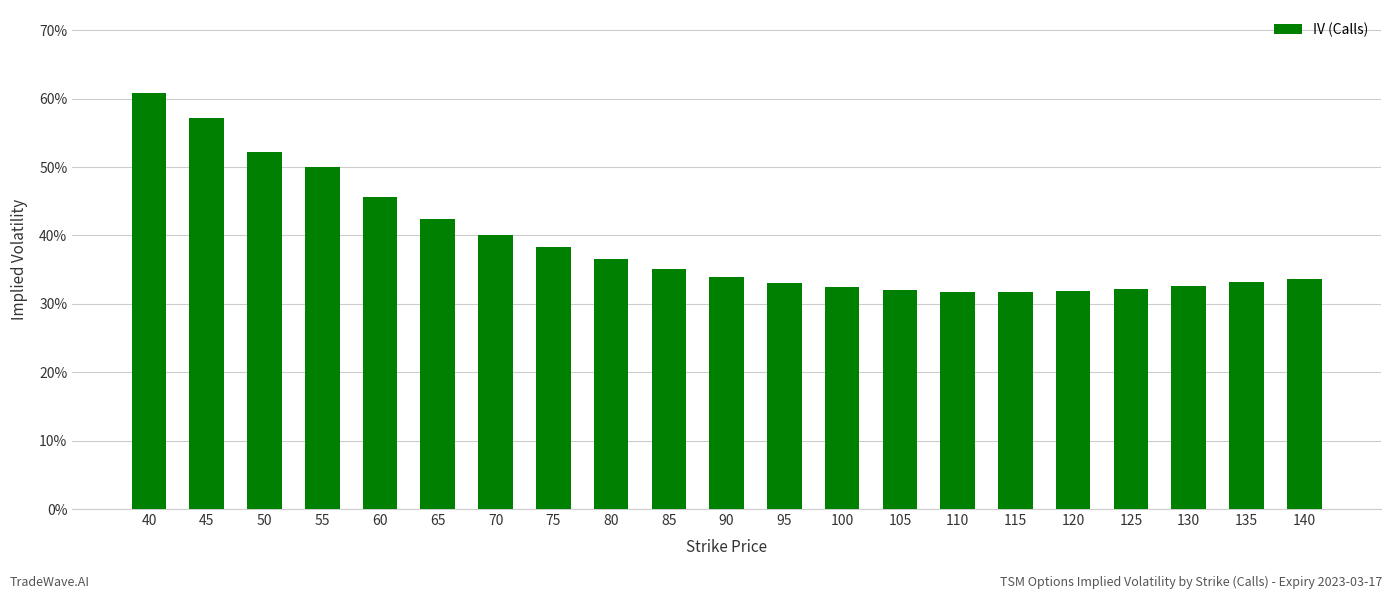

What is the change in value from 60 to 65?

-3.3